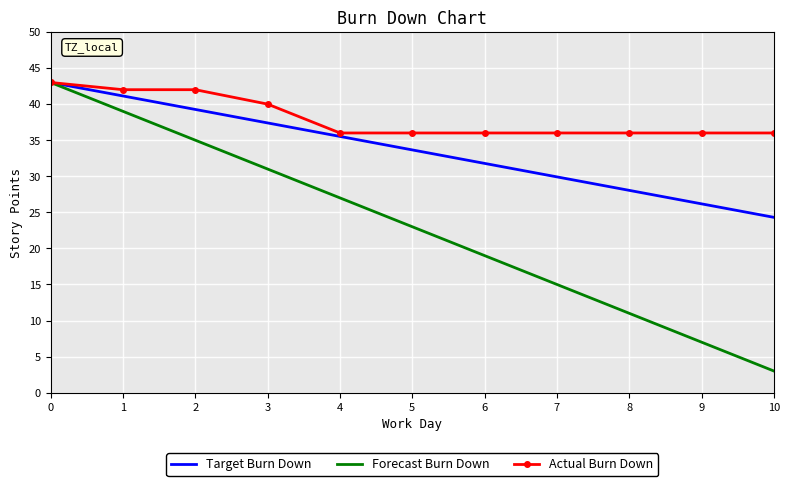

What is the lowest value of the Forecast Burn Down series?

3.0